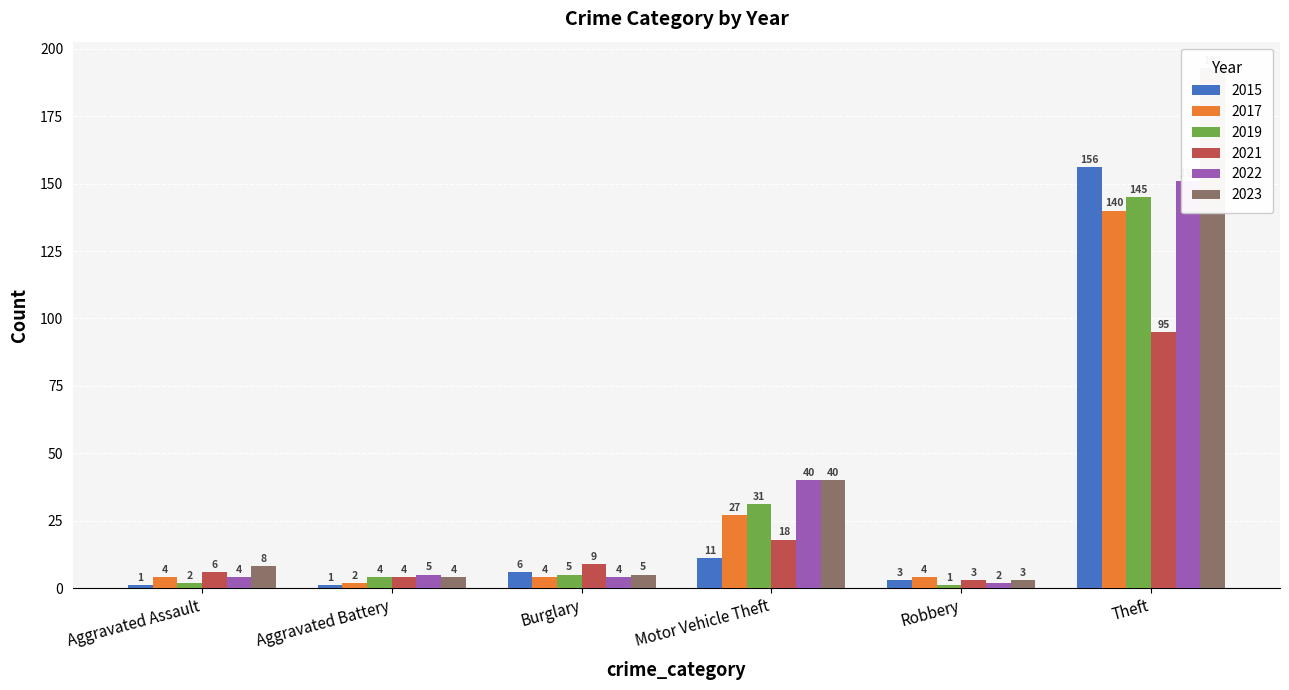

How many values in the 2019 series exceed 5?

2